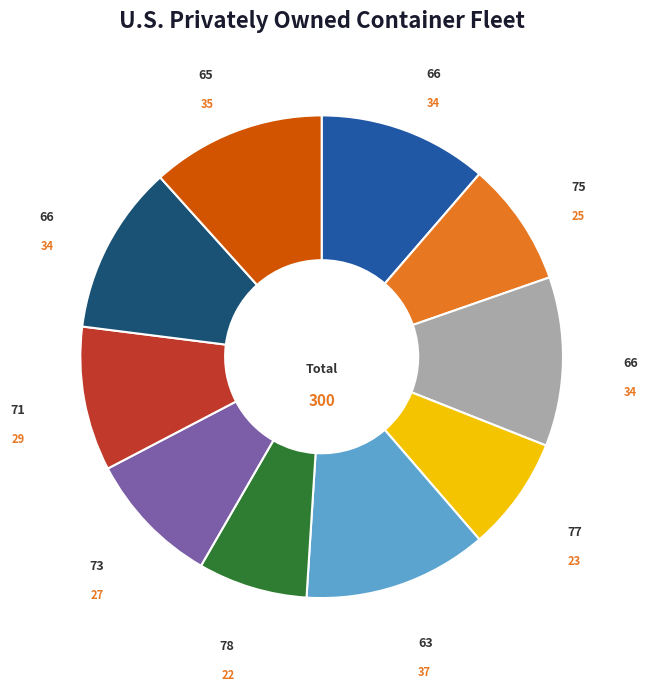

Is there a majority slice in this chart?

No